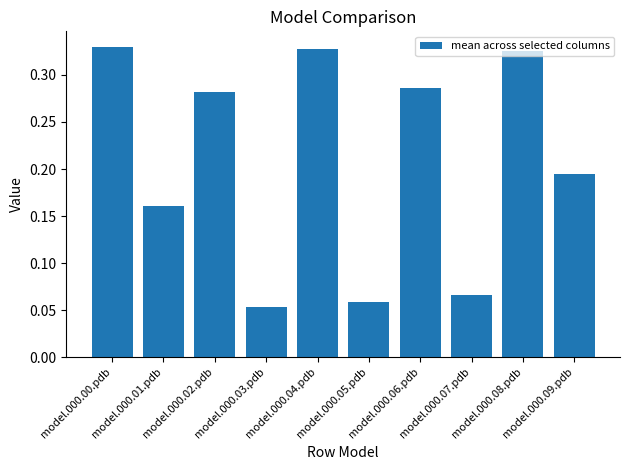

What is the sum of all values?

2.1